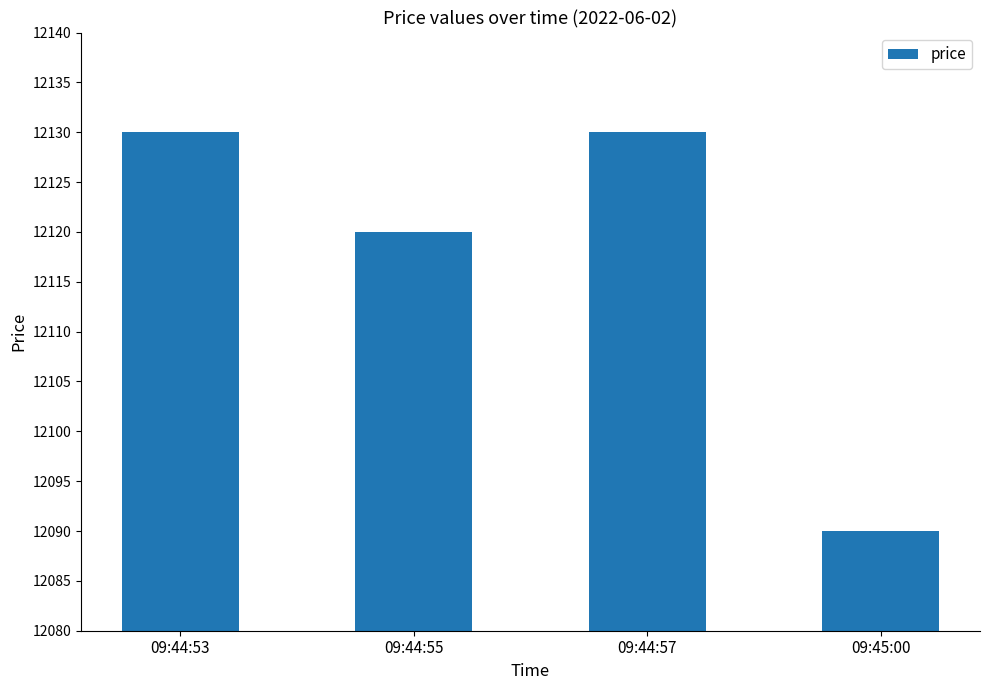

What is the sum of the values at 09:44:53 and 09:44:57?

24260